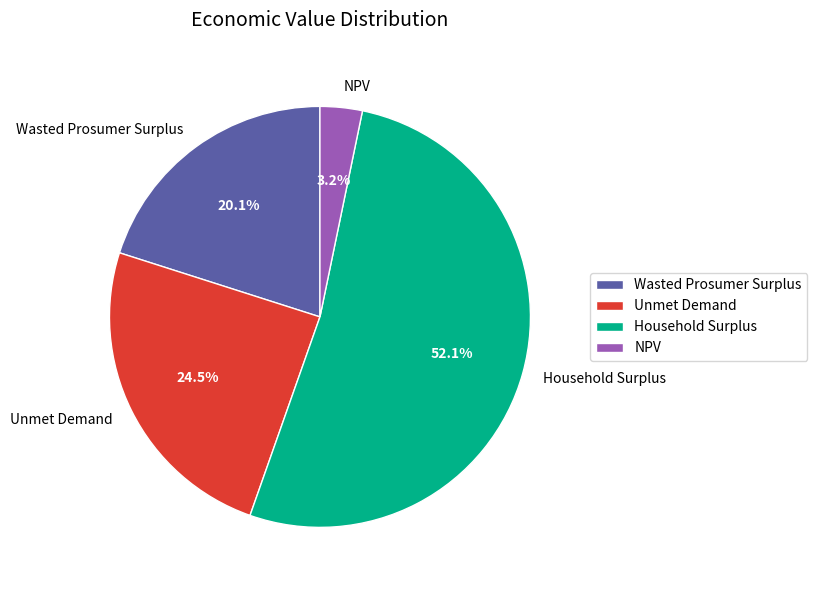

To the nearest percent, what portion does Wasted Prosumer Surplus represent?

20%